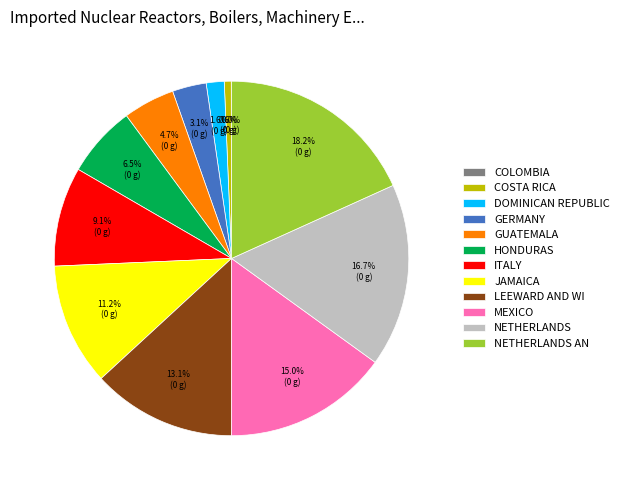

Between GERMANY and NETHERLANDS AN, which is larger?

NETHERLANDS AN